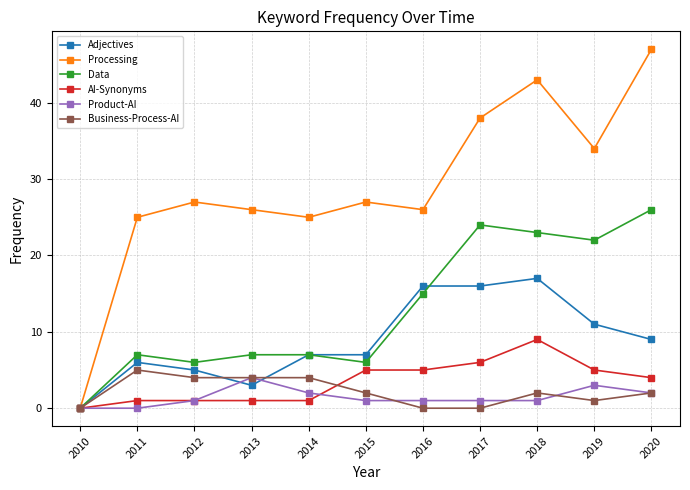

How many data points does each series have?

11